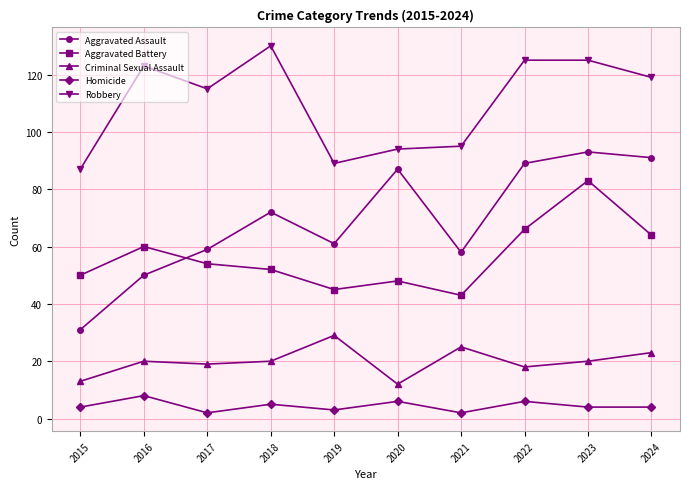

What is the minimum value for Robbery?

87